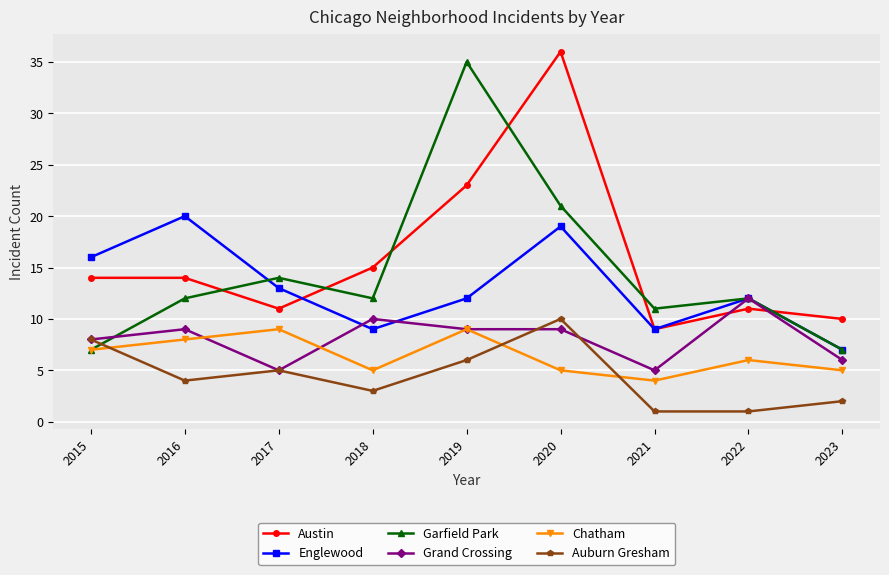

What is the difference between the maximum and minimum values in the Englewood series?

13